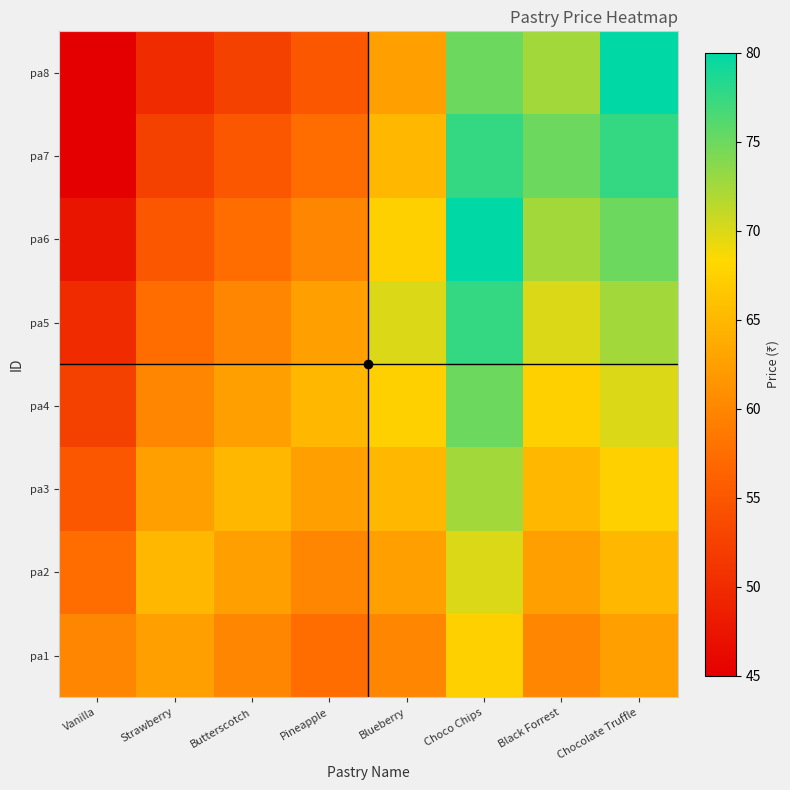

Reading right to left, transcribe all the data shown in this chart.

pa1: Chocolate Truffle=62.5	Black Forrest=60.0	Choco Chips=67.5	Blueberry=60.0	Pineapple=57.5	Butterscotch=60.0	Strawberry=62.5	Vanilla=60.0
pa2: Chocolate Truffle=65.0	Black Forrest=62.5	Choco Chips=70.0	Blueberry=62.5	Pineapple=60.0	Butterscotch=62.5	Strawberry=65.0	Vanilla=57.5
pa3: Chocolate Truffle=67.5	Black Forrest=65.0	Choco Chips=72.5	Blueberry=65.0	Pineapple=62.5	Butterscotch=65.0	Strawberry=62.5	Vanilla=55.0
pa4: Chocolate Truffle=70.0	Black Forrest=67.5	Choco Chips=75.0	Blueberry=67.5	Pineapple=65.0	Butterscotch=62.5	Strawberry=60.0	Vanilla=52.5
pa5: Chocolate Truffle=72.5	Black Forrest=70.0	Choco Chips=77.5	Blueberry=70.0	Pineapple=62.5	Butterscotch=60.0	Strawberry=57.5	Vanilla=50.0
pa6: Chocolate Truffle=75.0	Black Forrest=72.5	Choco Chips=80.0	Blueberry=67.5	Pineapple=60.0	Butterscotch=57.5	Strawberry=55.0	Vanilla=47.5
pa7: Chocolate Truffle=77.5	Black Forrest=75.0	Choco Chips=77.5	Blueberry=65.0	Pineapple=57.5	Butterscotch=55.0	Strawberry=52.5	Vanilla=45.0
pa8: Chocolate Truffle=80.0	Black Forrest=72.5	Choco Chips=75.0	Blueberry=62.5	Pineapple=55.0	Butterscotch=52.5	Strawberry=50.0	Vanilla=45.0